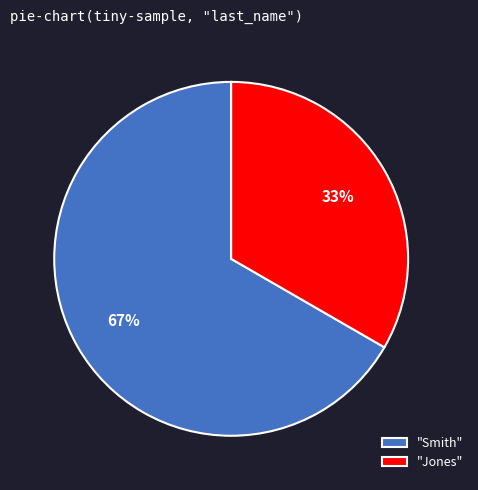

To the nearest percent, what is the average slice percentage?

50%